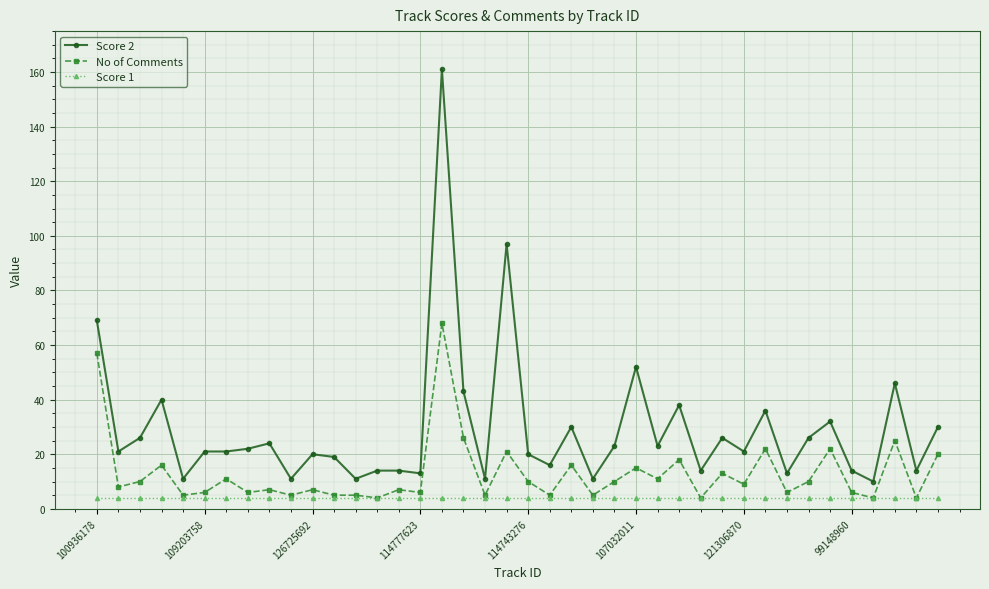

Which series has the largest total across all categories?

Score 2